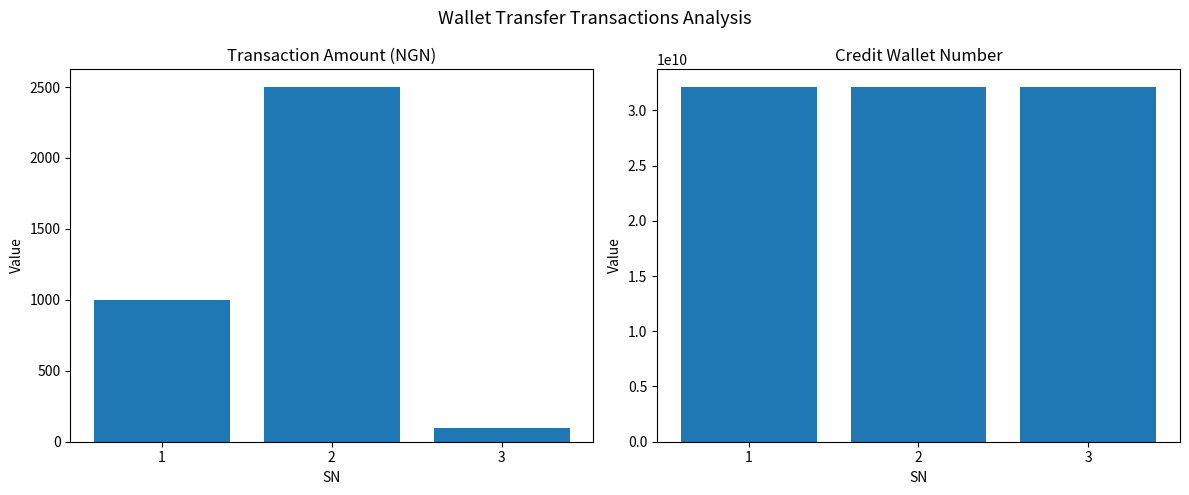

Reading left to right, transcribe all the data shown in this chart.

TransactionAmount: 1=1000	2=2500	3=100
CreditWalletNumber: 1=32110000451	2=32110000646	3=32110000640